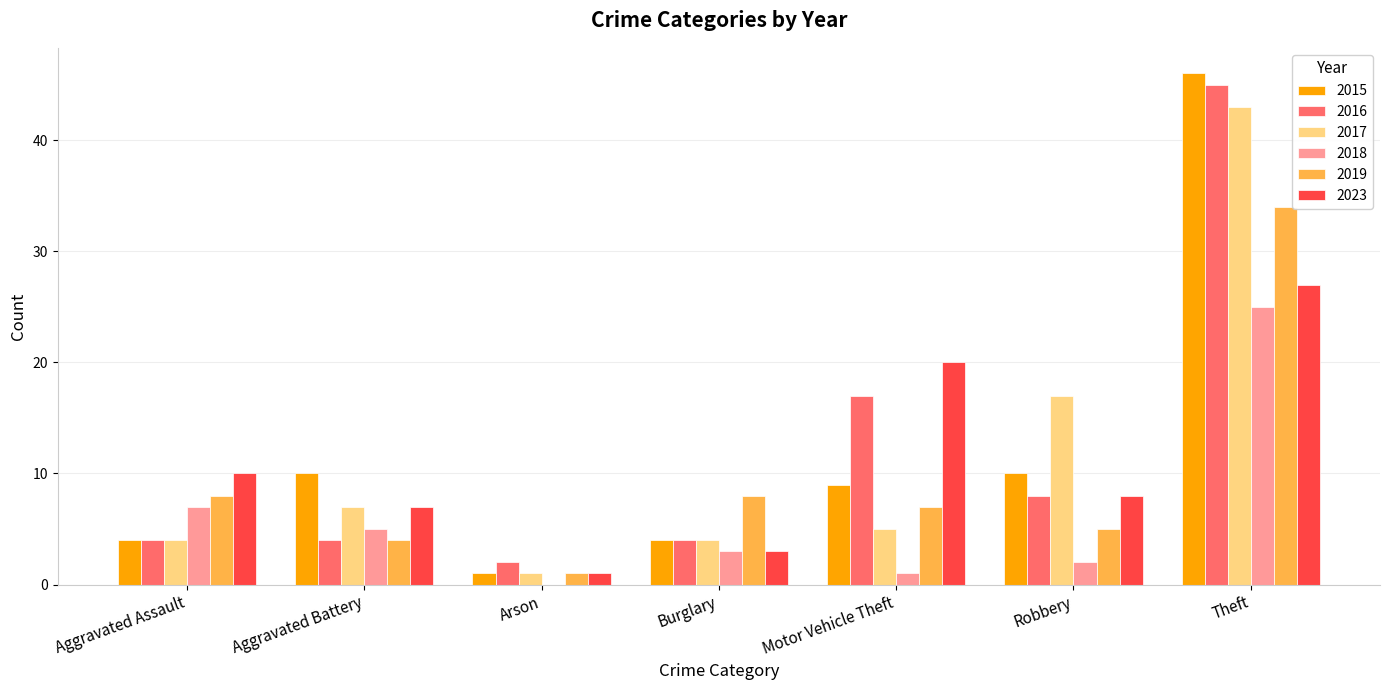

Which label corresponds to the largest value in the chart?

Theft